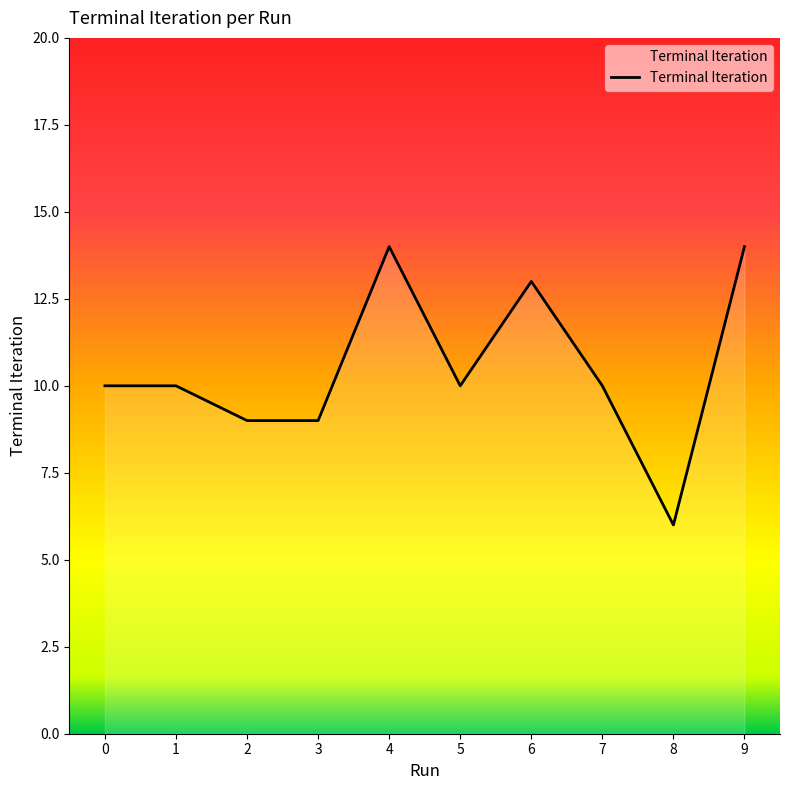

Does the chart have visible grid lines?

No